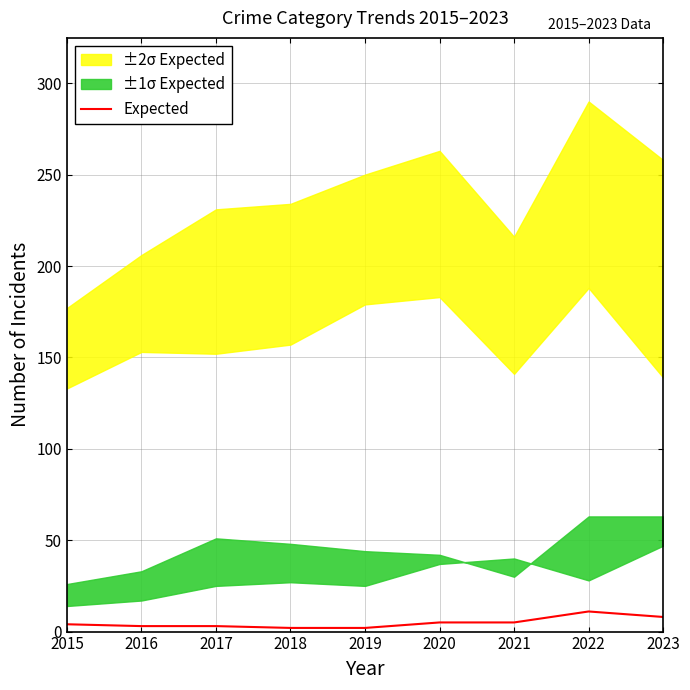

Which has a higher value, 2017 or 2023?

2023